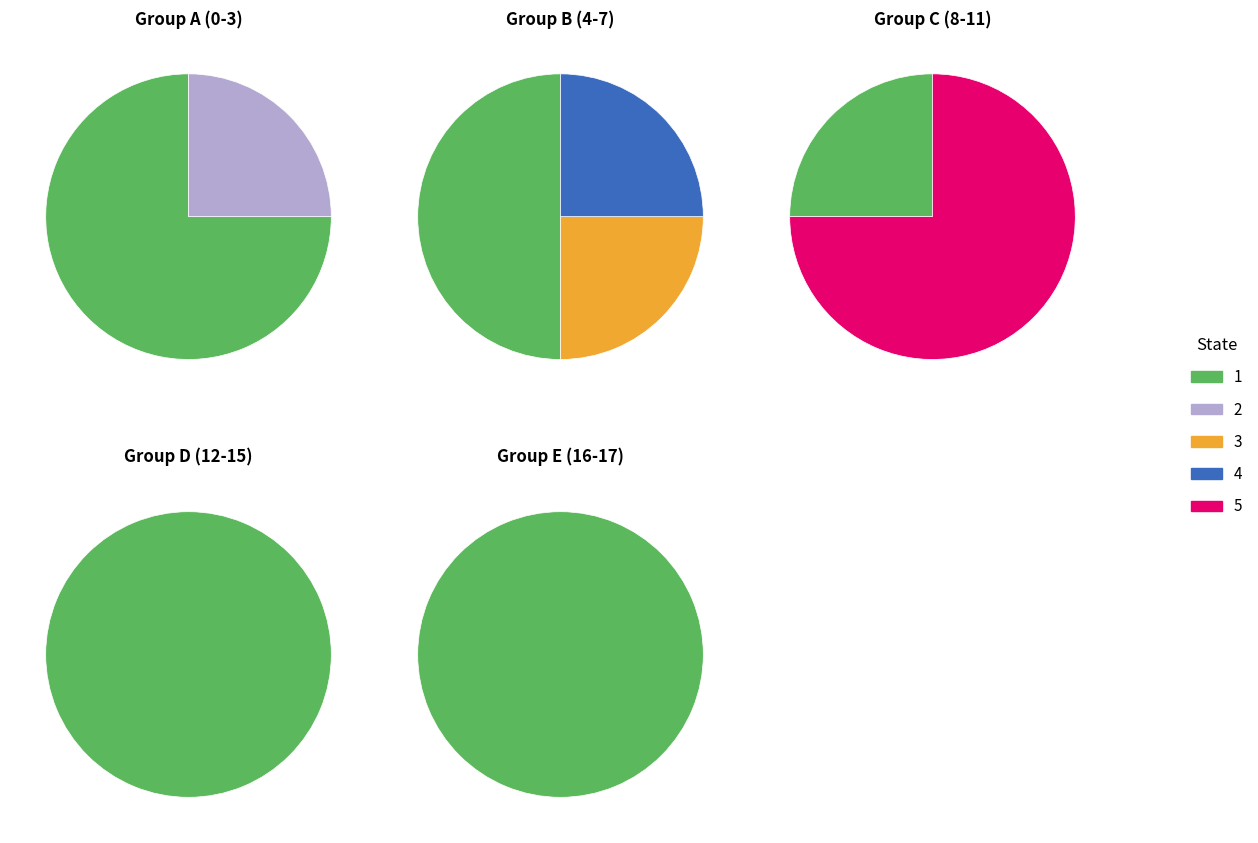

What percentage is NOT represented by 16?

98.4%